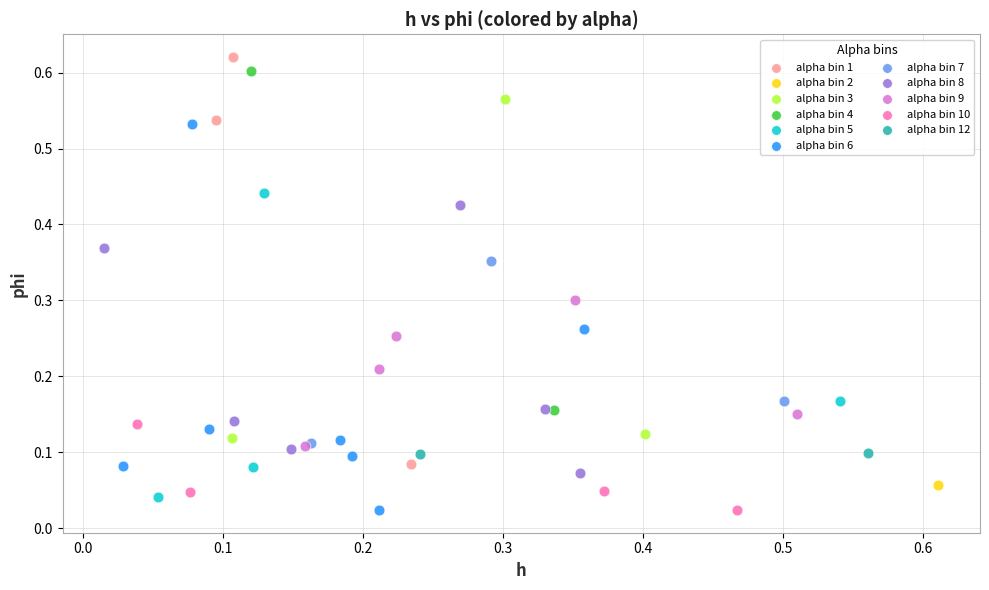

What are all the series names shown in the legend?

alpha bin 1, alpha bin 2, alpha bin 3, alpha bin 4, alpha bin 5, alpha bin 6, alpha bin 7, alpha bin 8, alpha bin 9, alpha bin 10, alpha bin 12